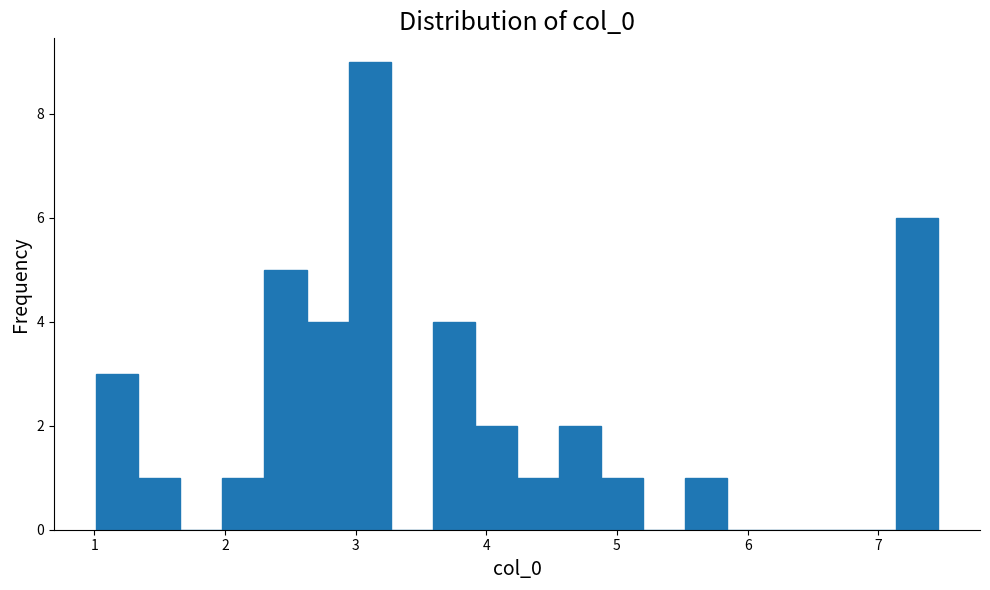

Around what value on the x-axis is the tallest bar? Give the approximate position of its centre, as read against the axis.

3.1